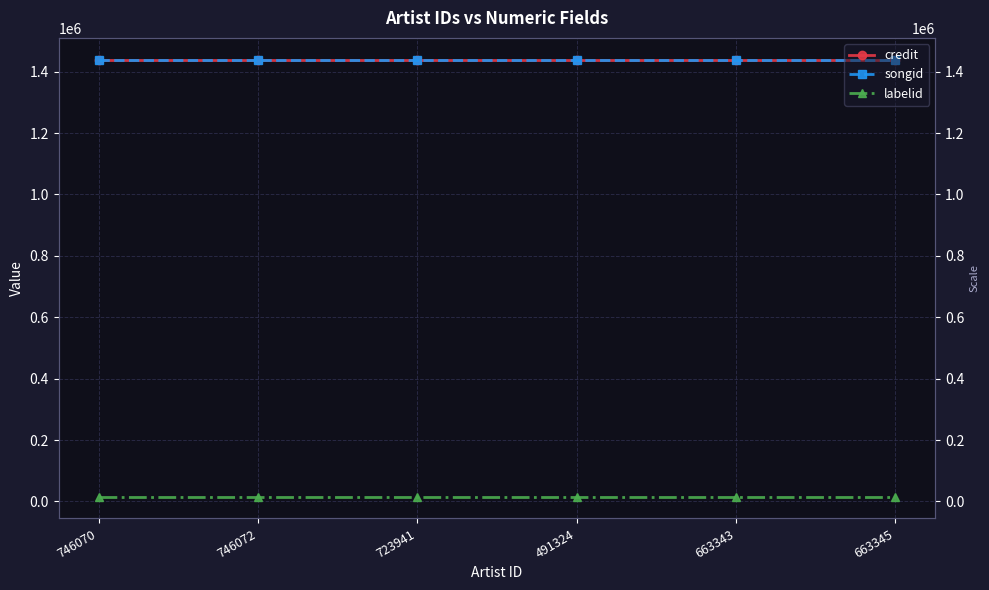

Which series has the largest total across all categories?

songid